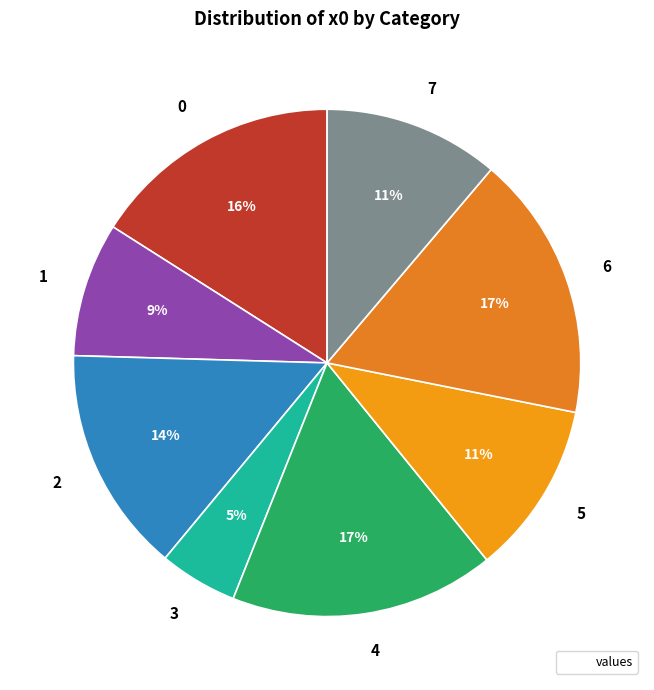

Which slice is the smallest?

3